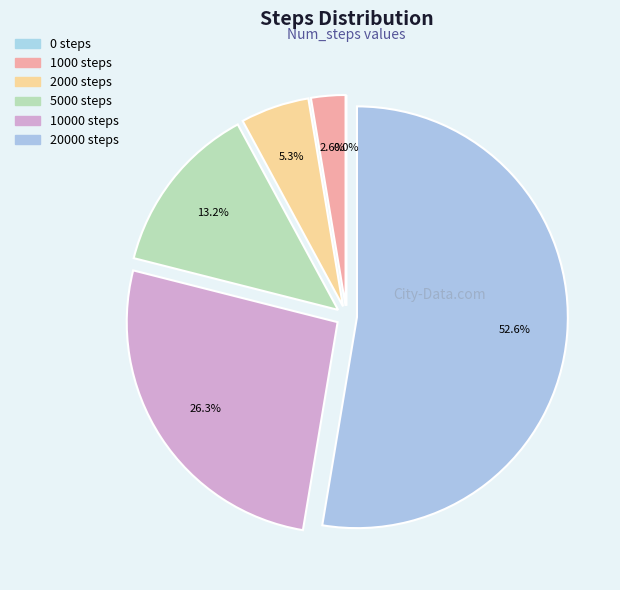

How many segments does this pie chart have?

6